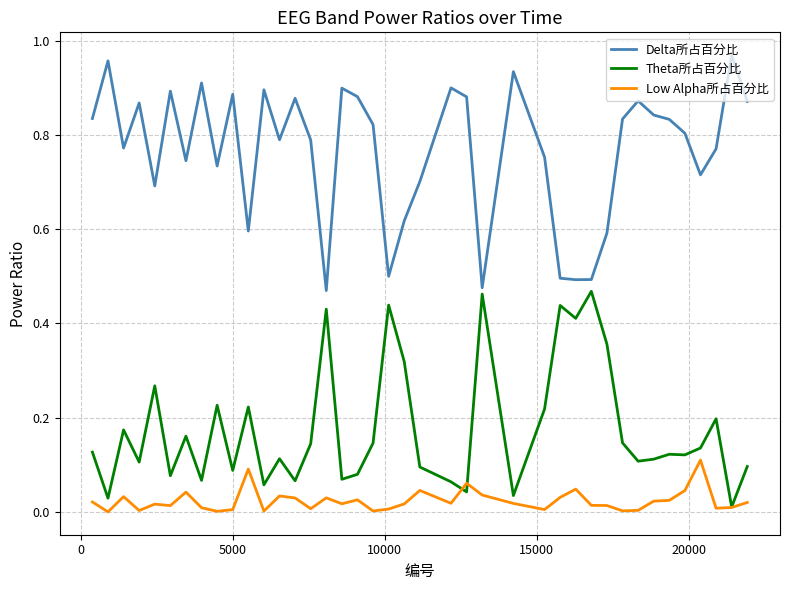

At how many categories does at least one series exceed 0?

40